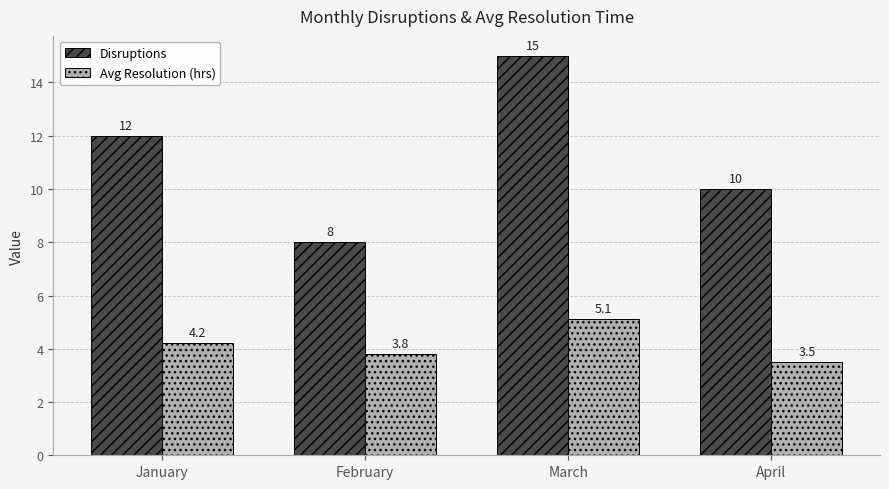

How many groups of bars are there?

4